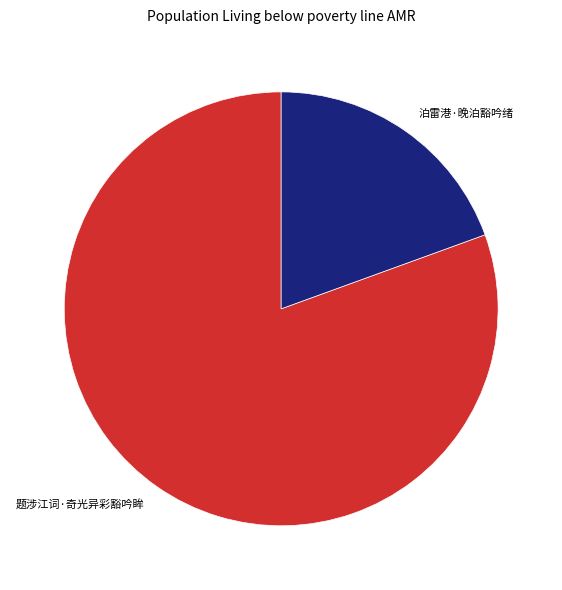

True or false: 题涉江词·奇光异彩豁吟眸 accounts for 81% of the total.

True